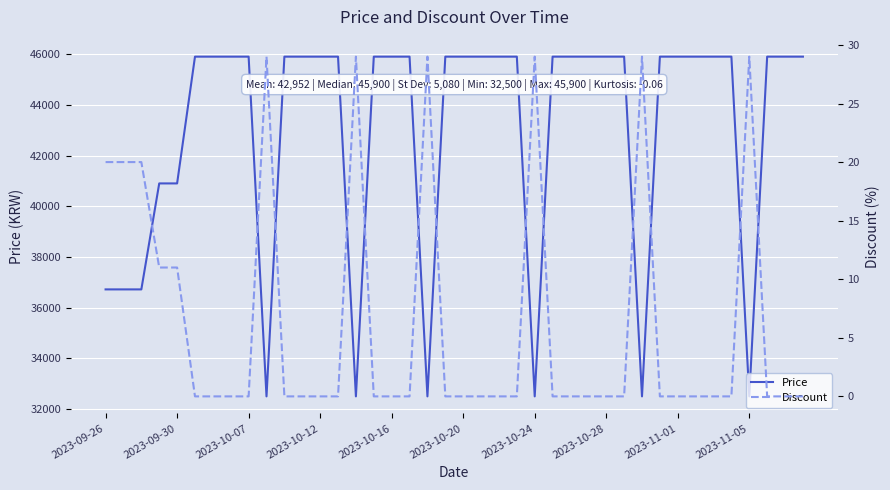

What is the maximum value for Price?

45900